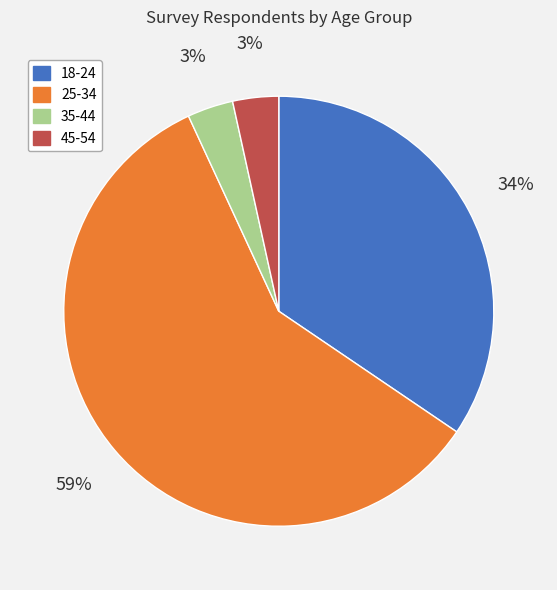

To the nearest percent, what is the average slice percentage?

25%